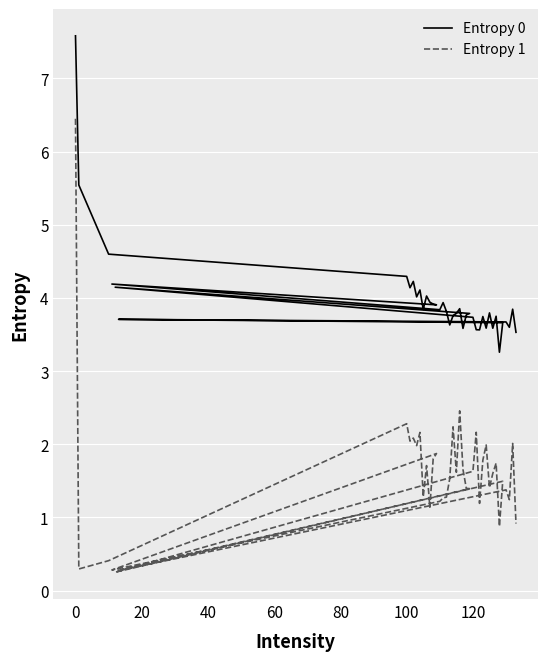

How many interior local valleys does the Entropy 1 series have?

13